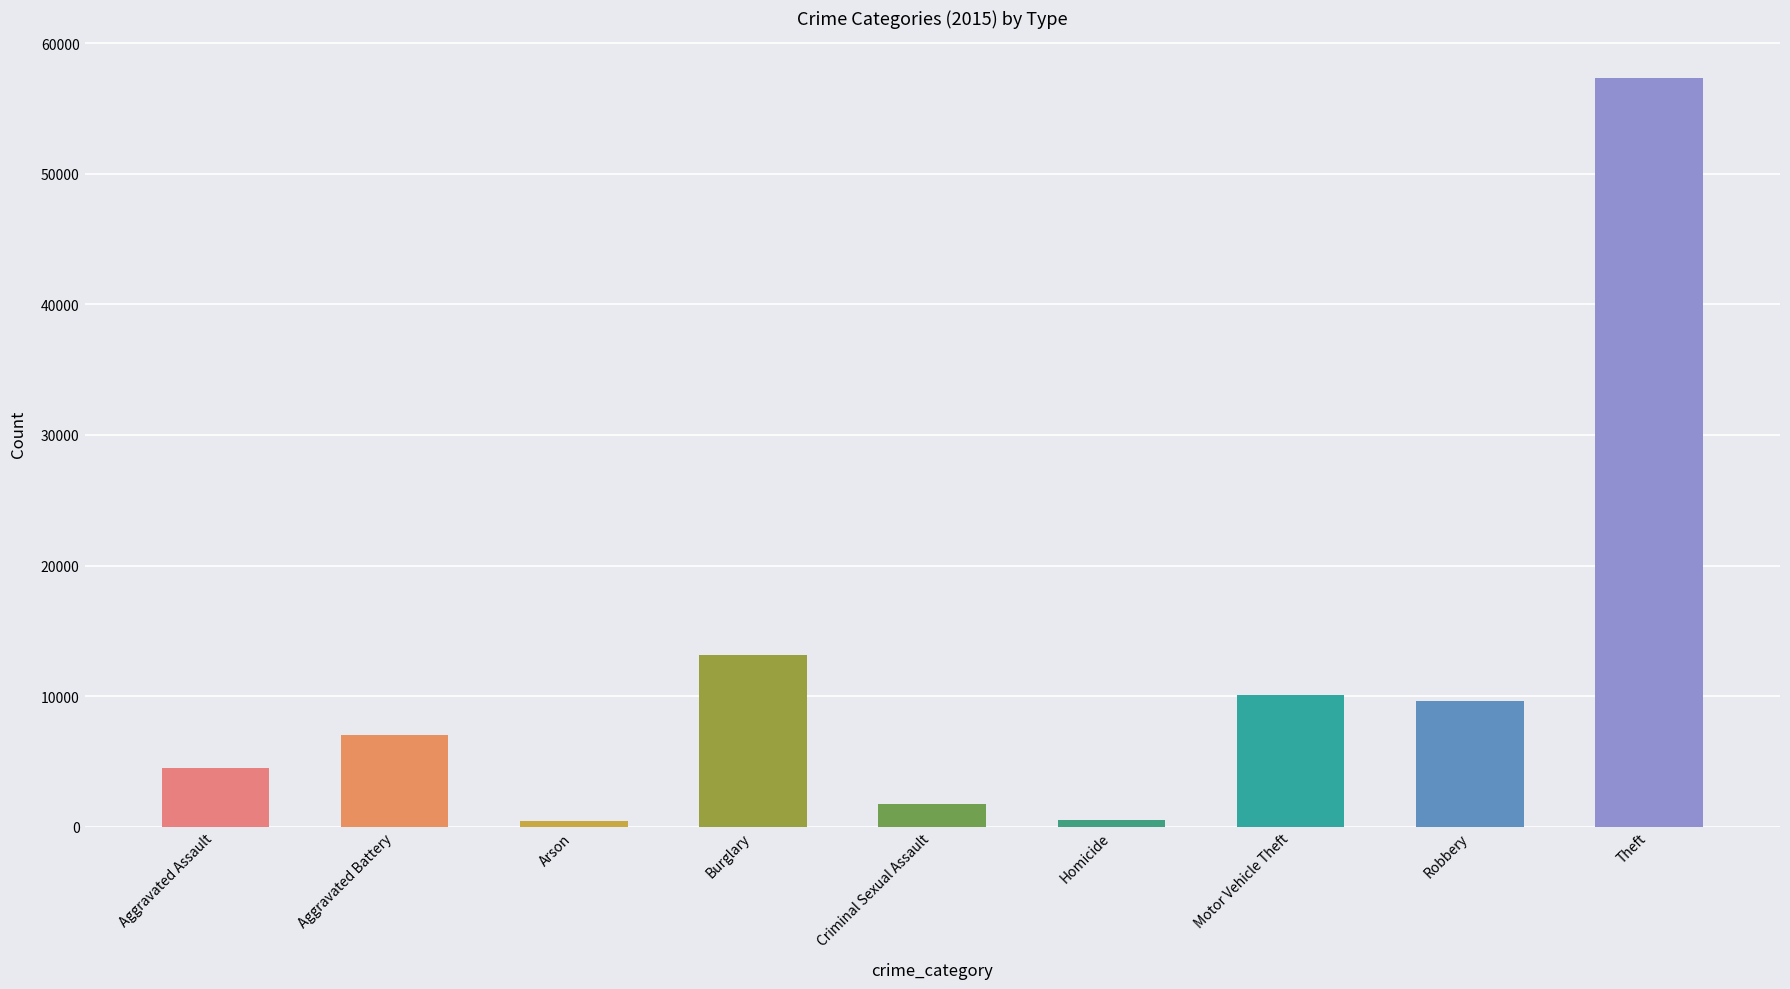

Which label corresponds to the largest value in the chart?

Theft